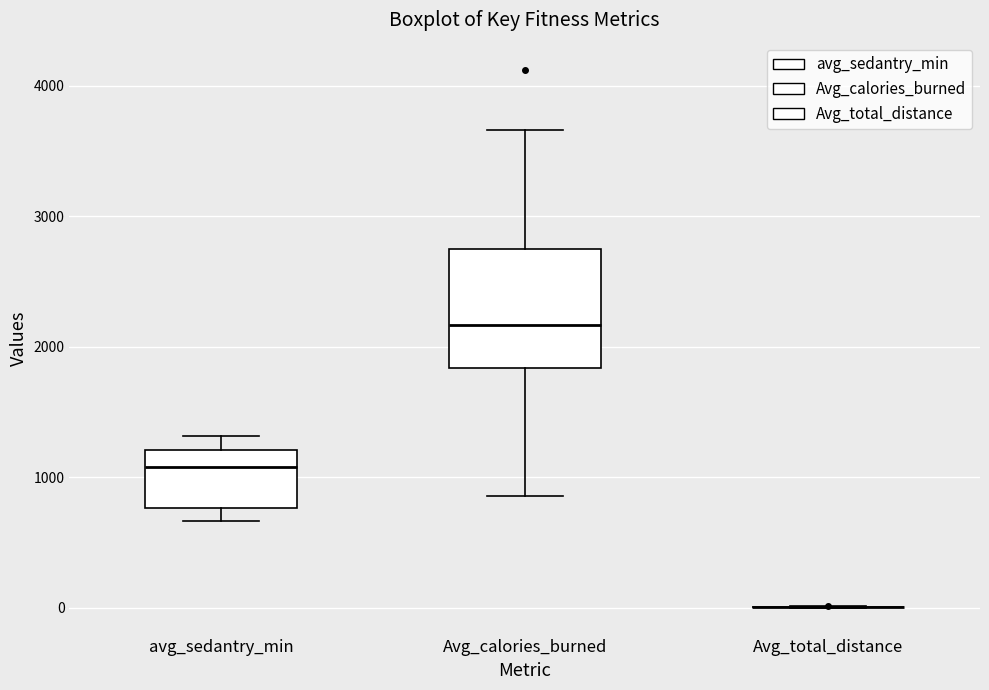

Comparing the boxes themselves (not the whiskers), which one is the tallest?

Avg_calories_burned